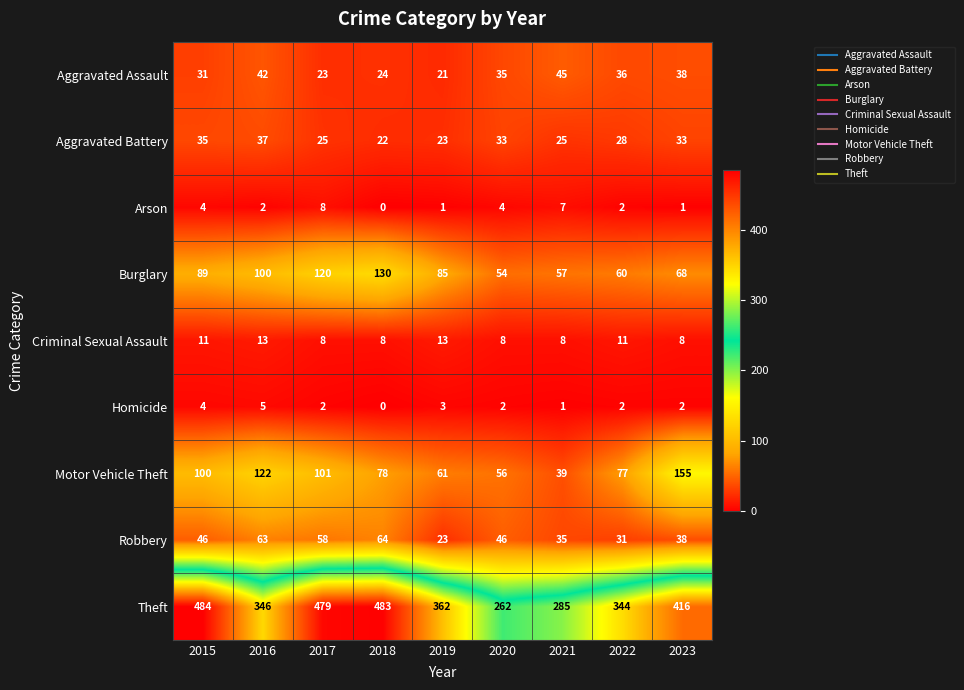

What value does the Aggravated Assault series have at 2019, to the nearest 5?

20